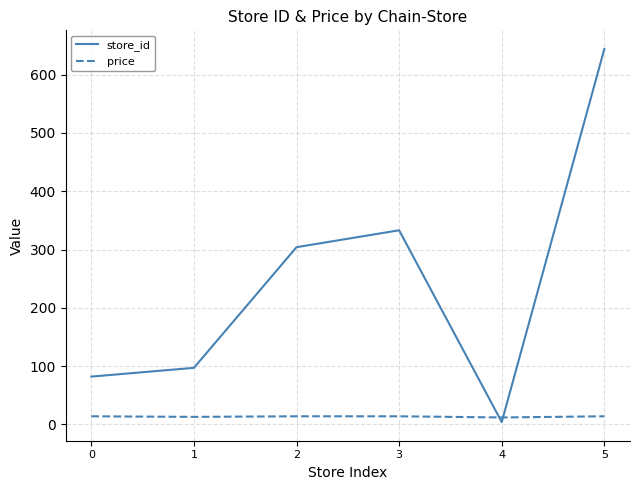

Between 0 and 3, which series saw the biggest shift?

store_id